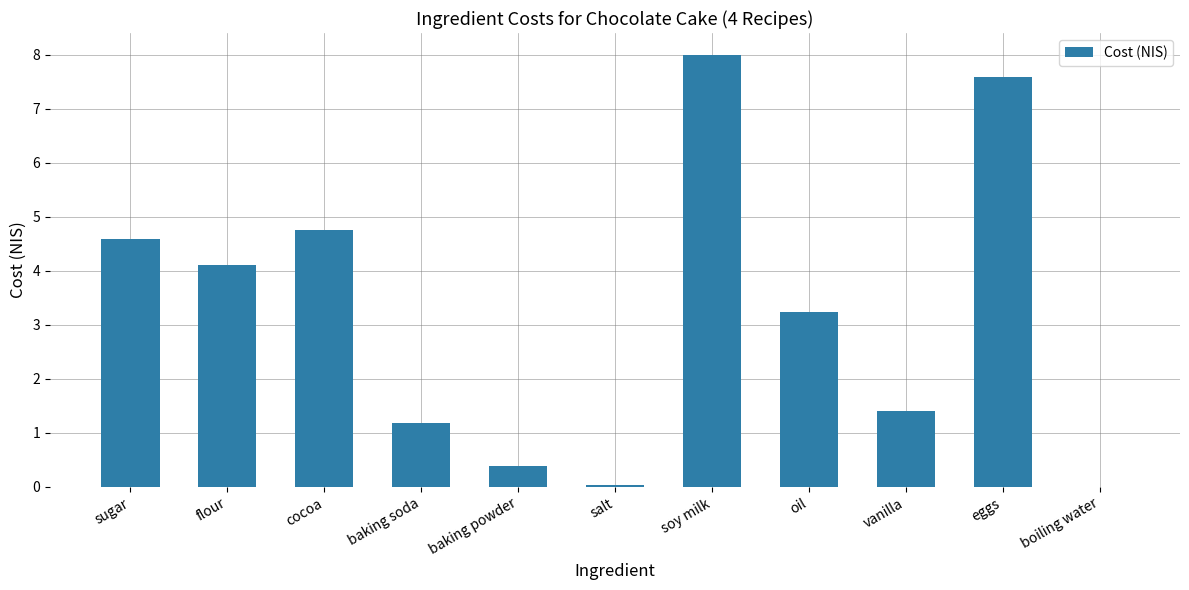

What value does the data have at baking soda?

1.2